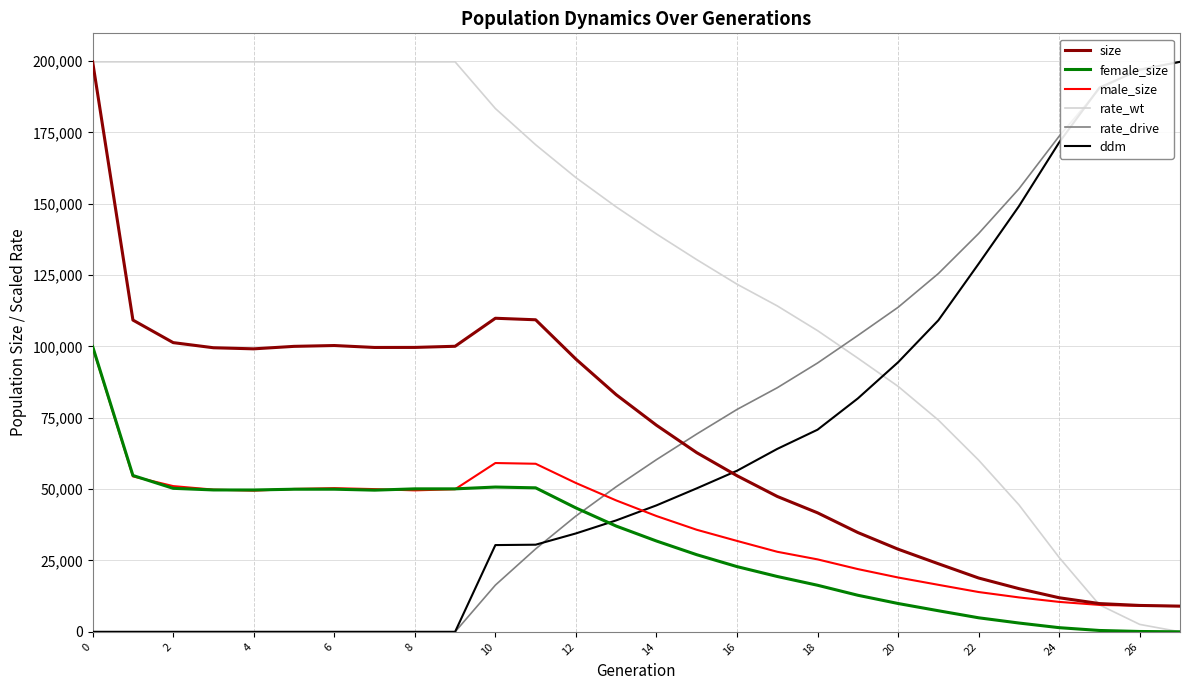

What is the greatest value displayed?

199728.0